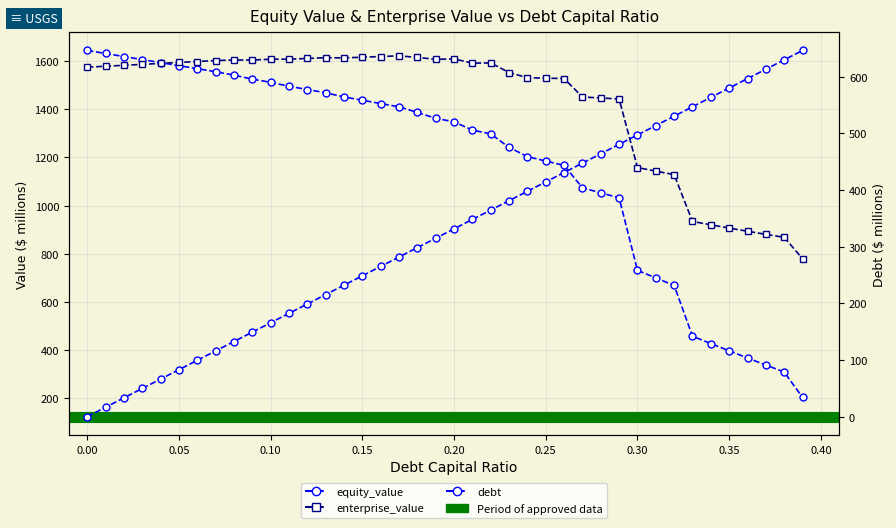

What is the label of the 26th point from the left?

0.25